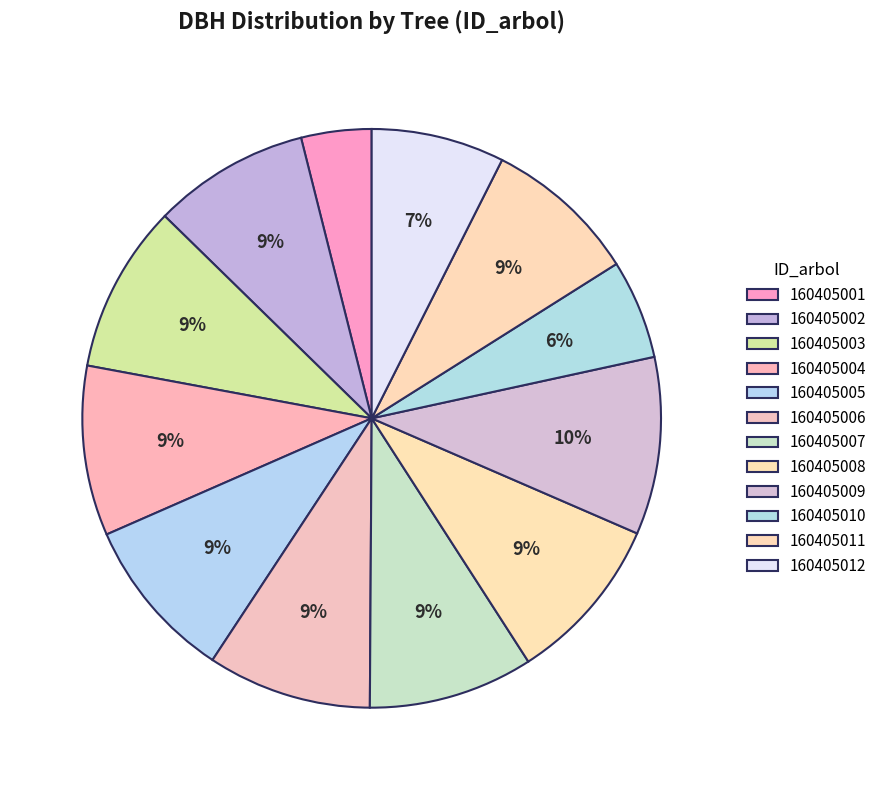

True or false: 160405009 accounts for 10% of the total.

True